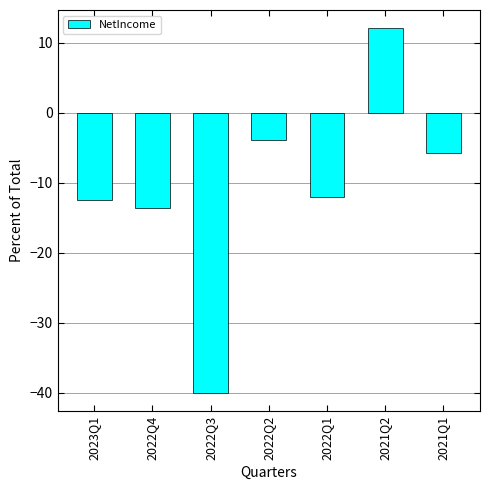

Reading left to right, transcribe all the data shown in this chart.

-12.5	-13.6	-40.0	-4.0	-12.0	12.1	-5.8